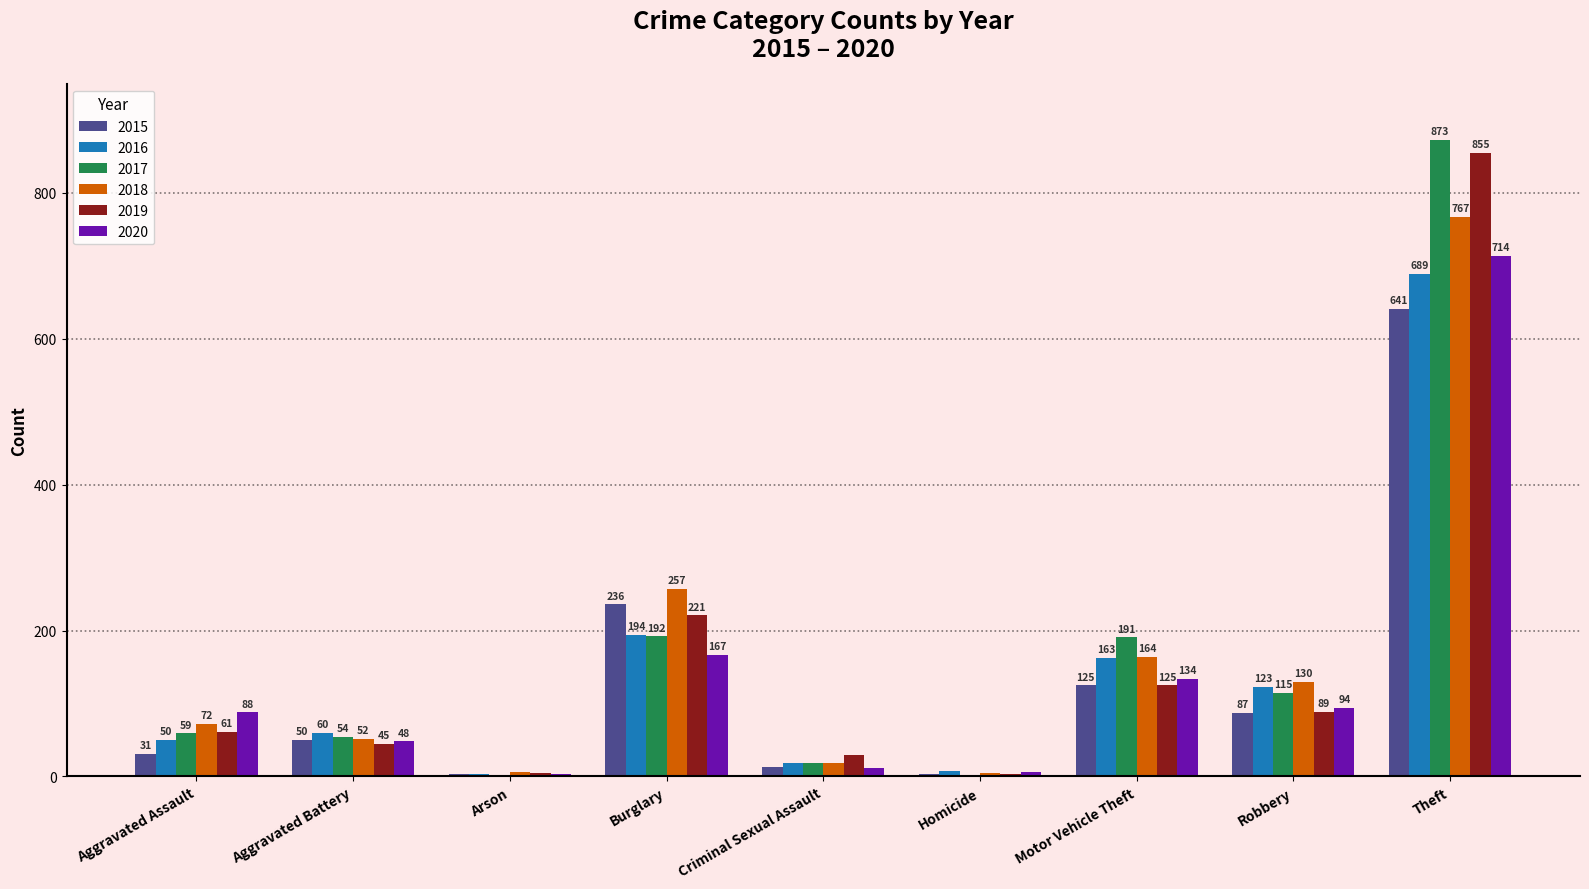

Between Aggravated Assault and Motor Vehicle Theft, which series saw the biggest shift?

2017